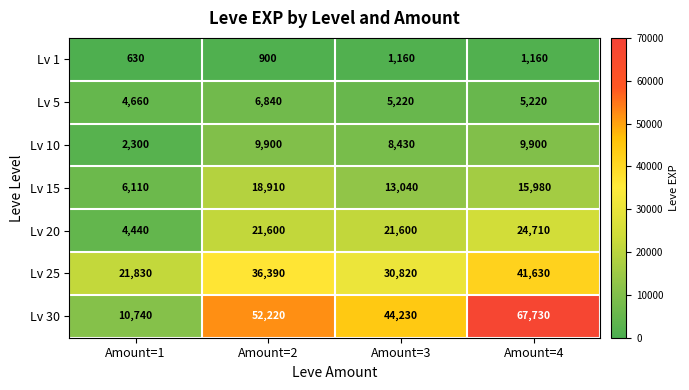

True or false: Lv 1 has a value of 335 at Amount=4.

False